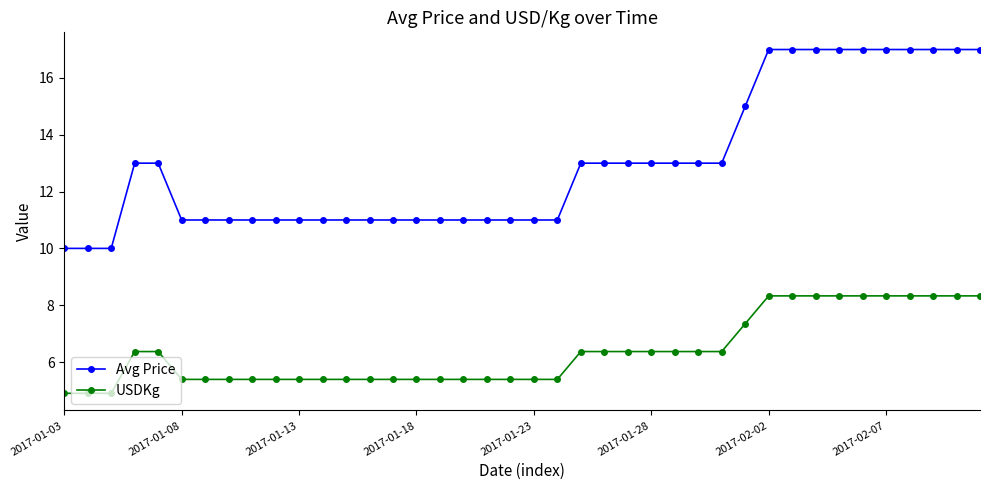

True or false: Avg Price and USDKg intersect in this chart.

False